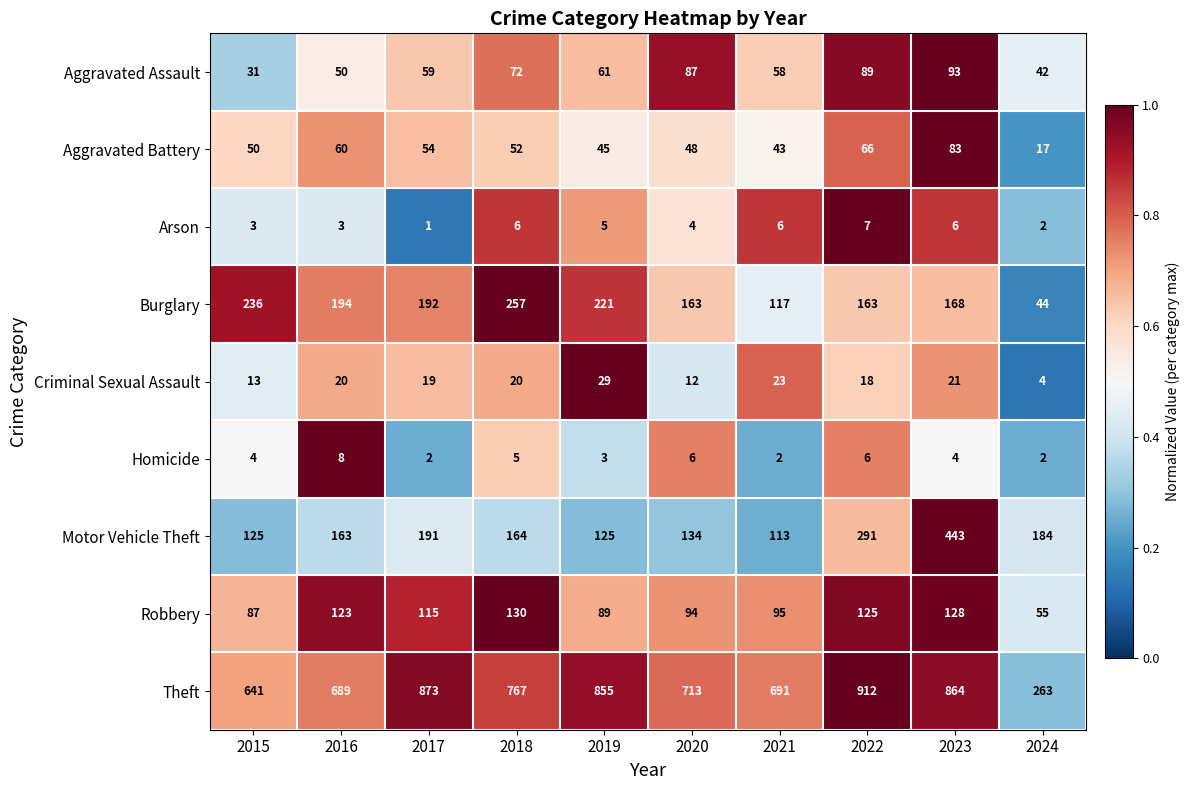

What is the difference between the highest and lowest values at 2017?

872